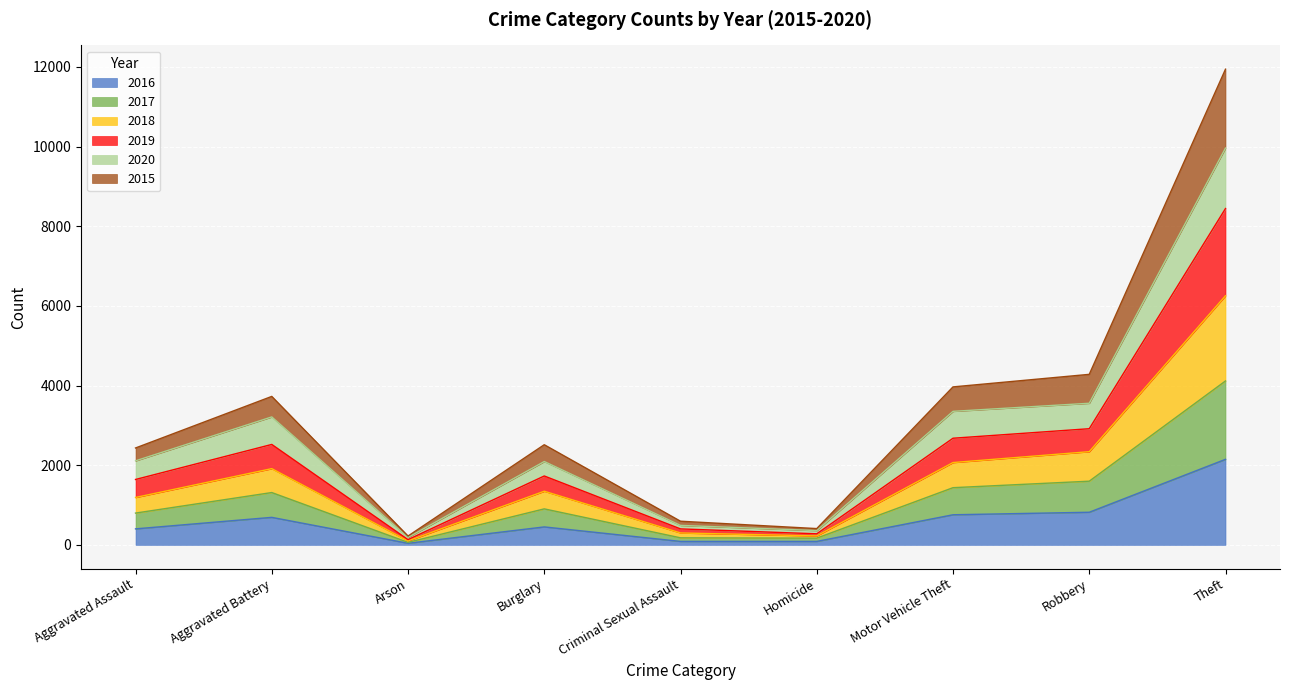

Does the chart display data point markers on the line(s)?

No